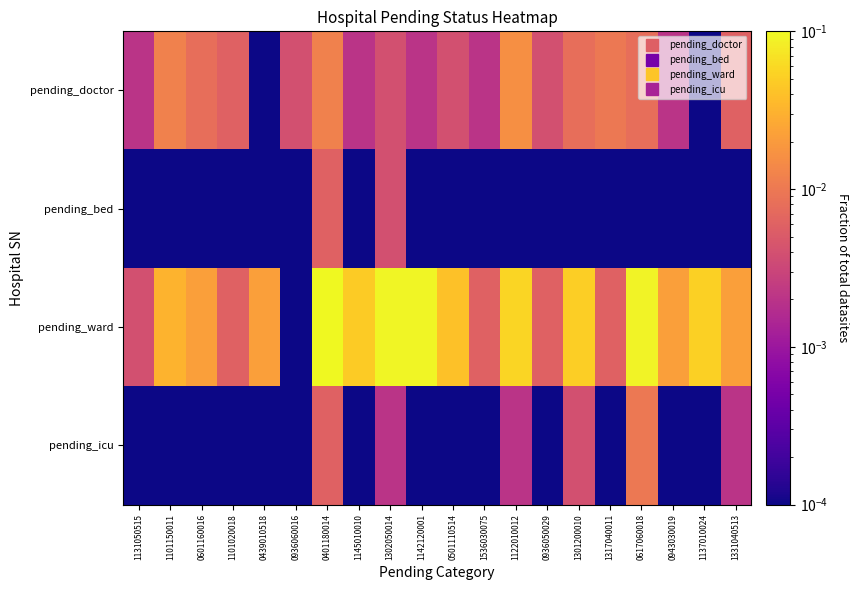

Rank the series at 0936060016 from lowest to highest value.

pending_bed, pending_ward, pending_icu, pending_doctor